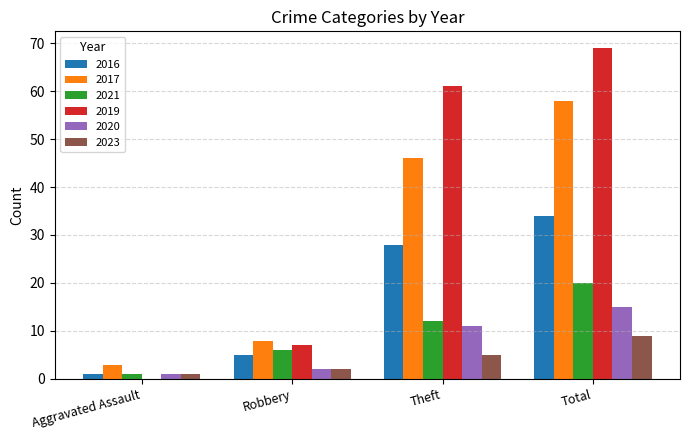

At which category is the sum across all series the highest?

Total